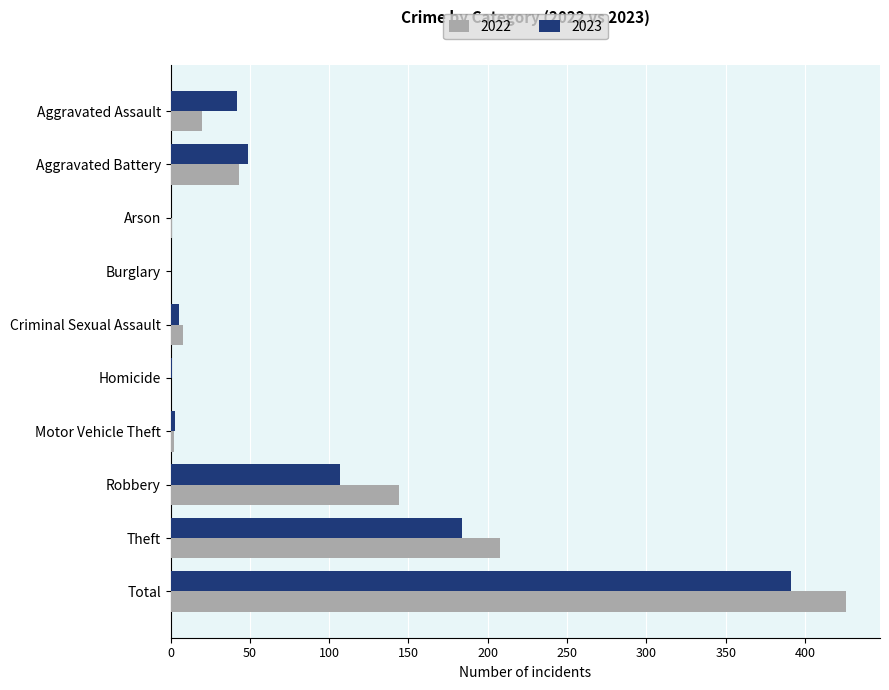

What is the sum of the 2023 values at Robbery and Burglary?

107